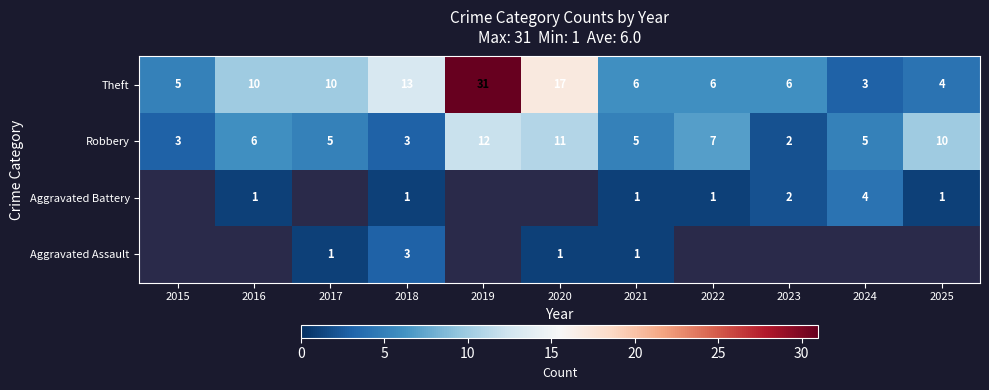

What is the difference between the Theft values at 2023 and 2016?

4